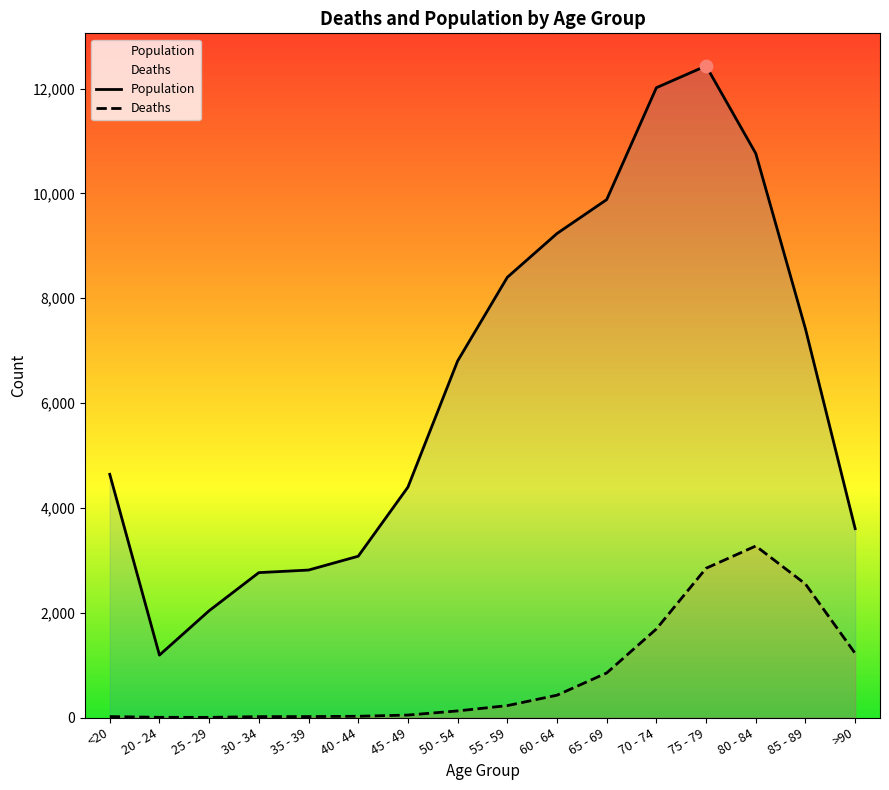

At how many categories does at least one series exceed 8690?

5